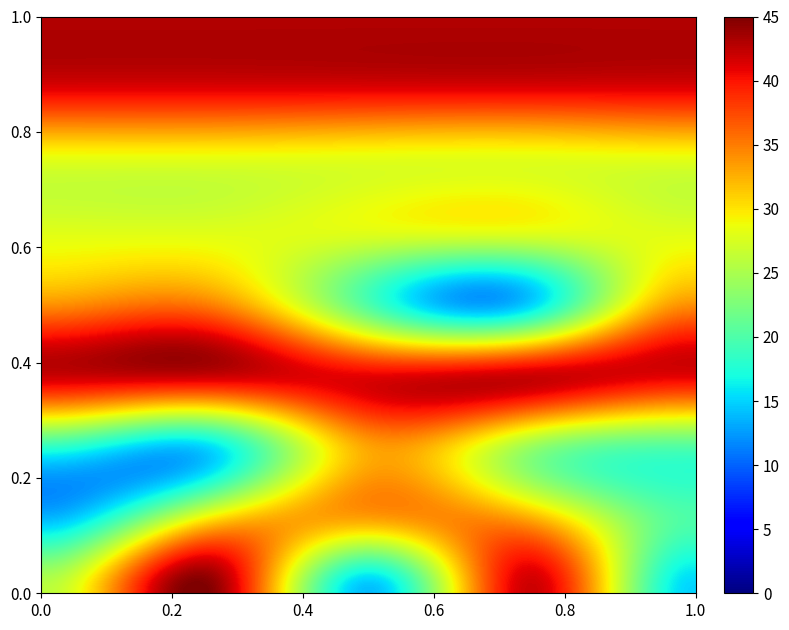

At which category is the sum across all series the highest?

2